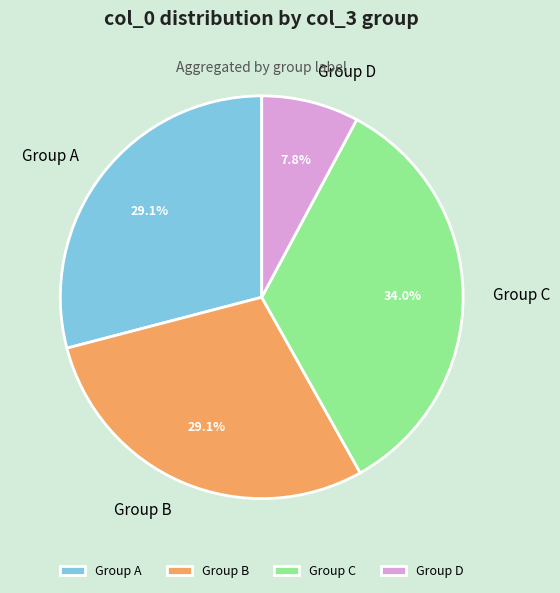

Is there any slice that represents more than half of the pie?

No